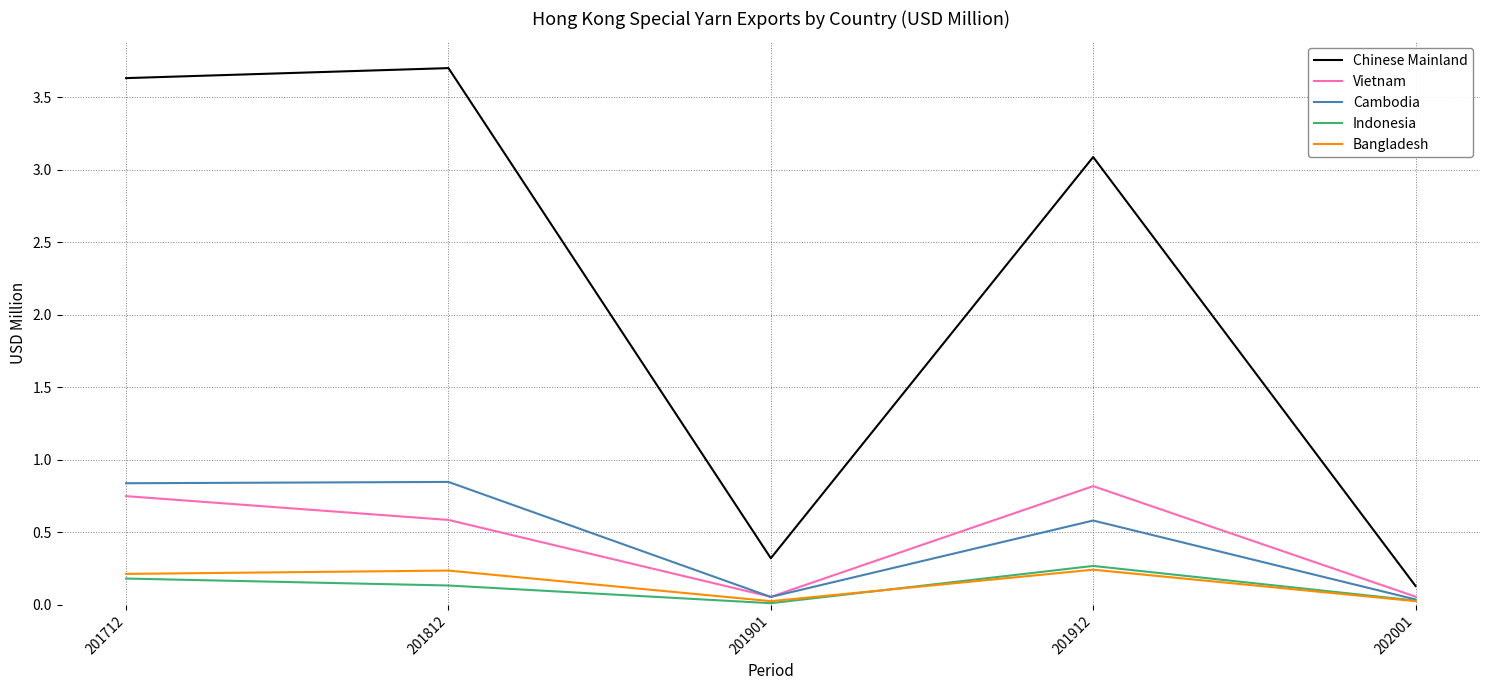

Which category has the highest value across all series?

201812